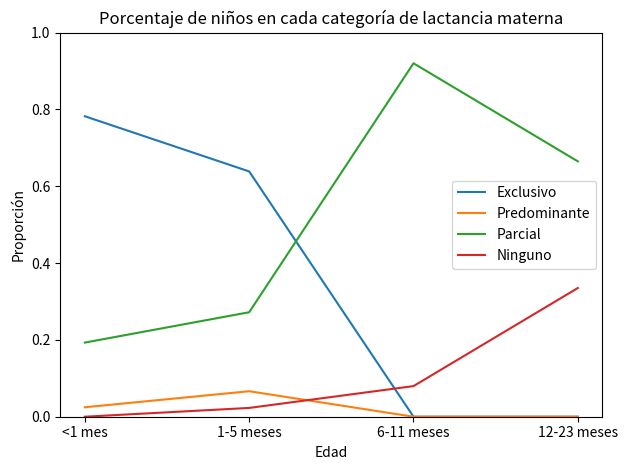

Does the chart have visible grid lines?

No